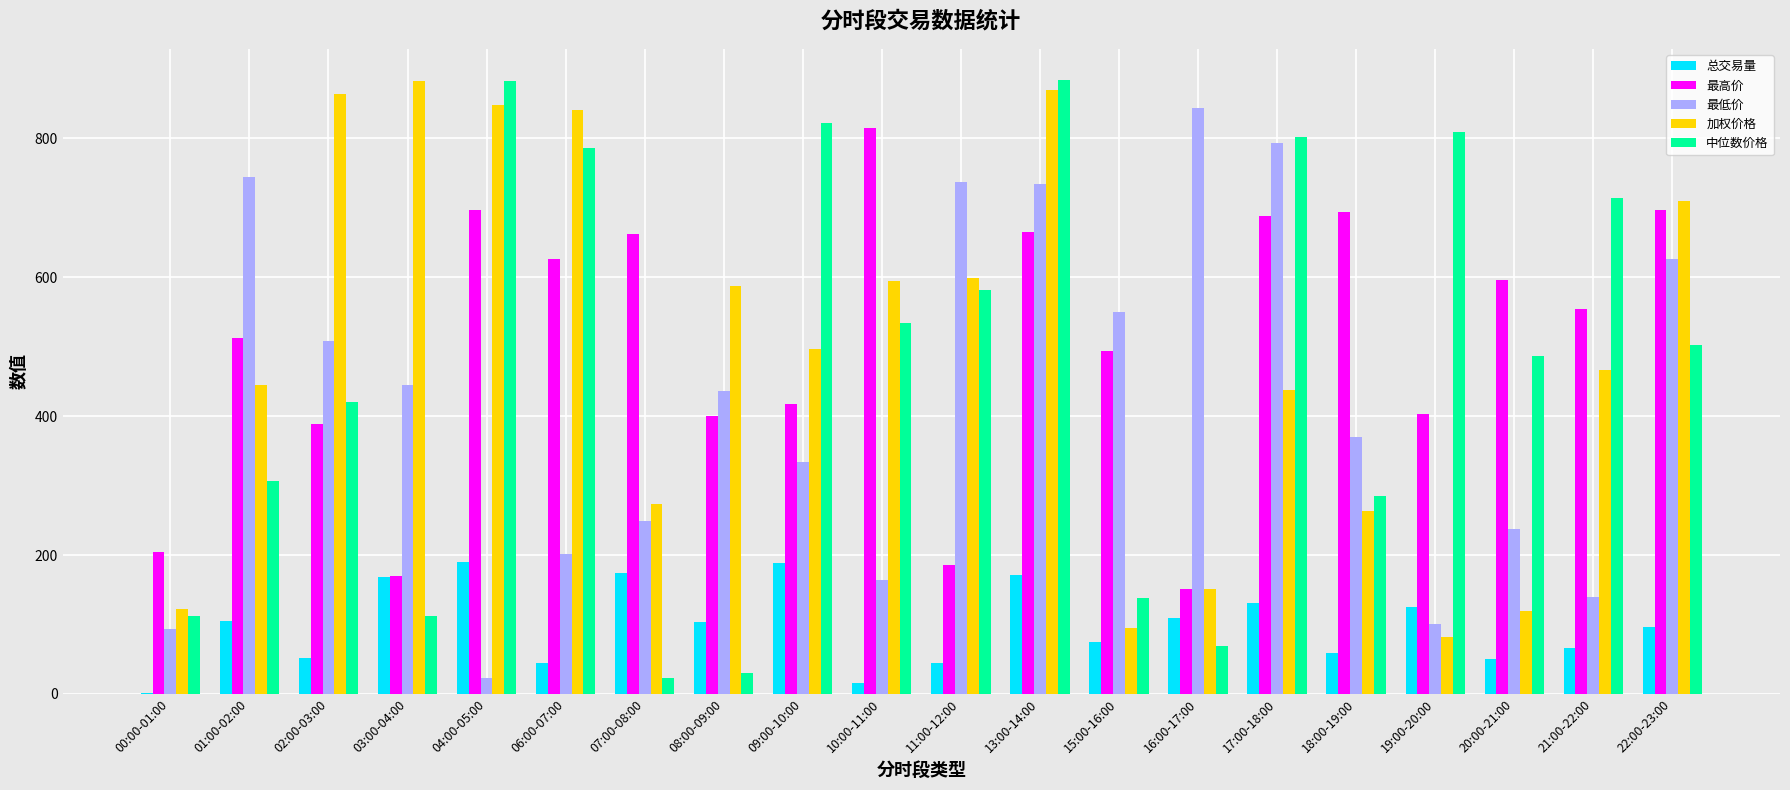

The value of 最低价 at 04:00-05:00 is 22.4. True or false?

True